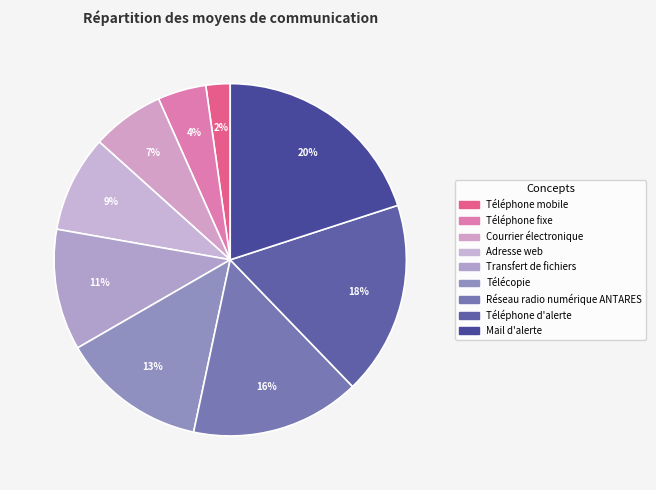

To the nearest percent, what is the average slice percentage?

11%